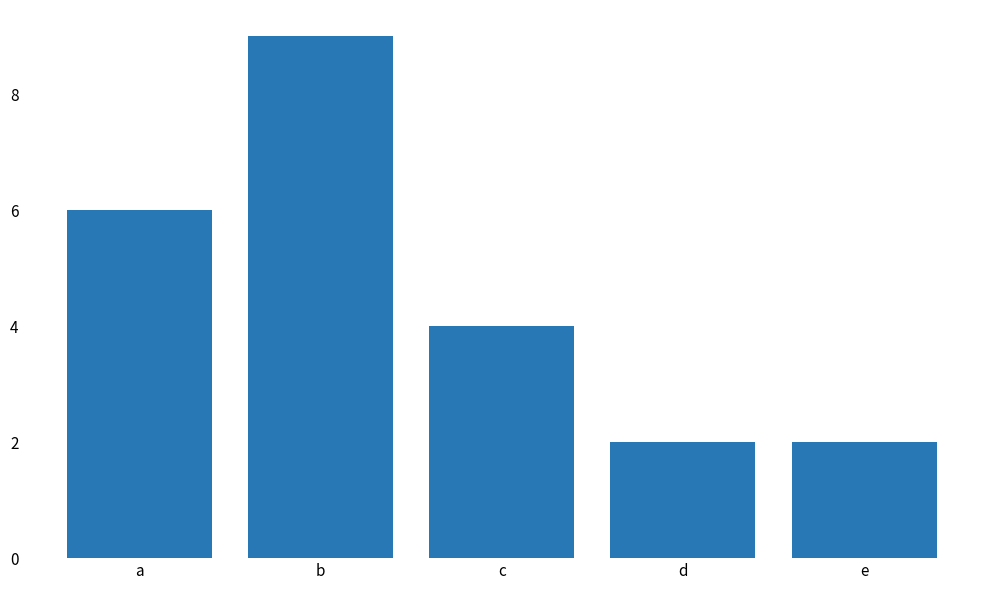

Reading right to left, list all the values displayed in this chart.

2	2	4	9	6